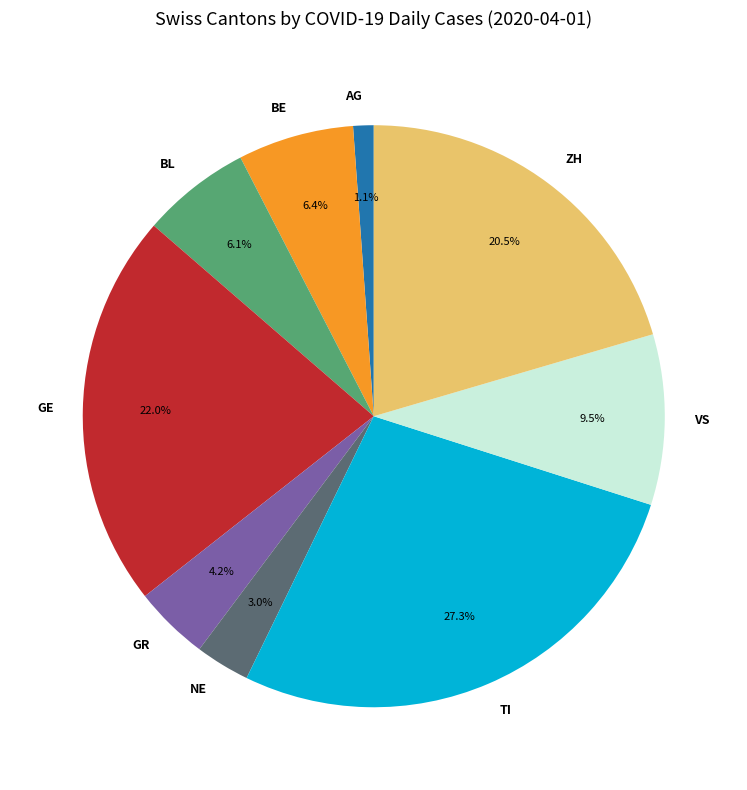

Which category has the smallest portion of the pie?

AG